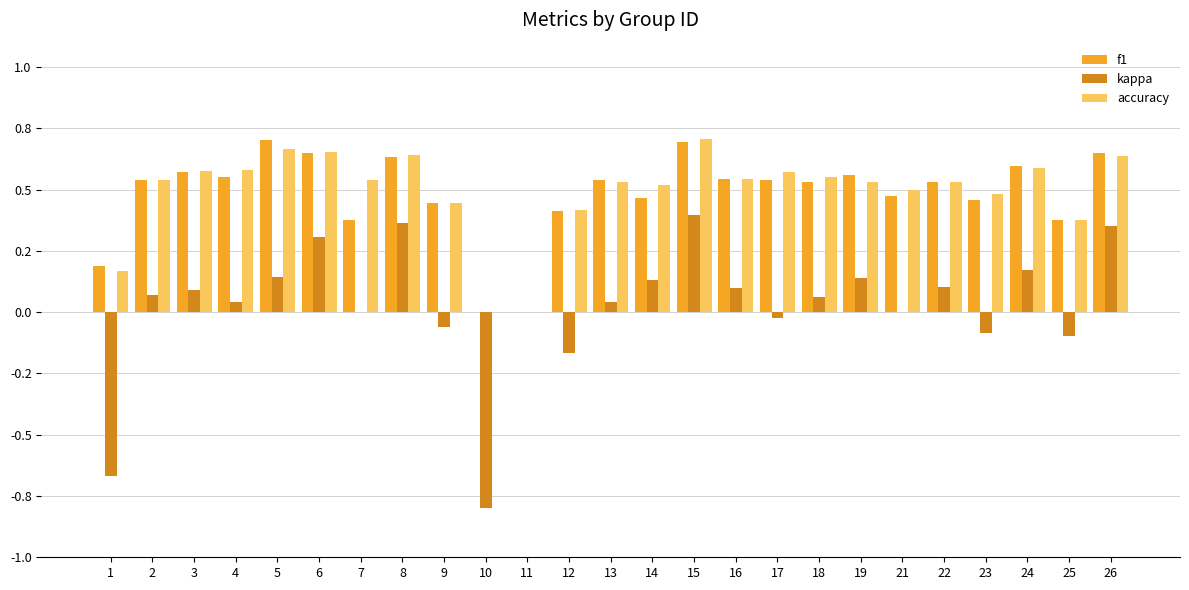

Is the value of kappa at 6 greater than the value of f1 at 2?

No